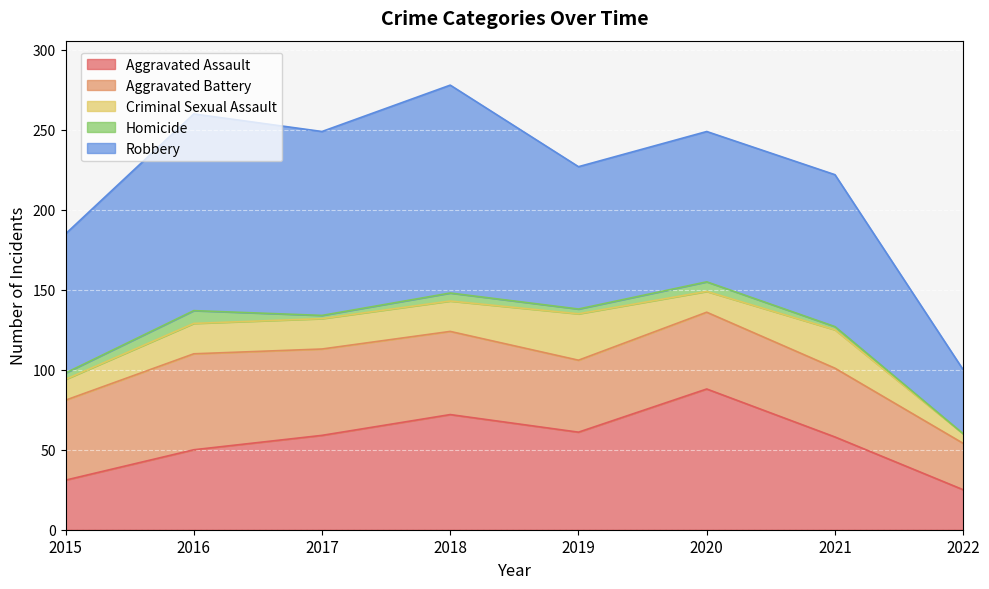

At 2022, list the series in order from smallest to largest.

Homicide, Criminal Sexual Assault, Aggravated Assault, Aggravated Battery, Robbery